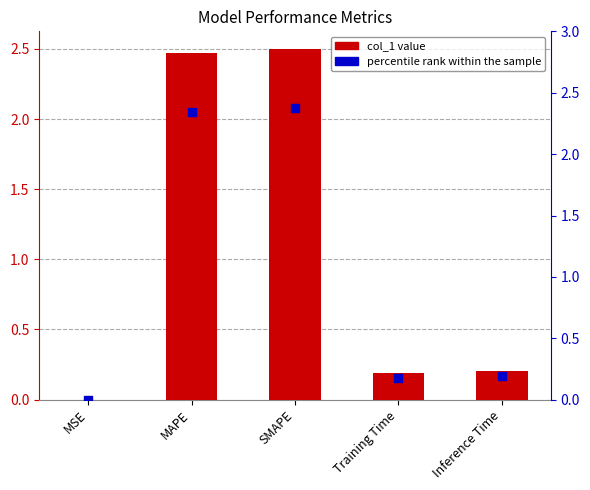

Which series reaches the minimum Y coordinate?

percentile rank within the sample